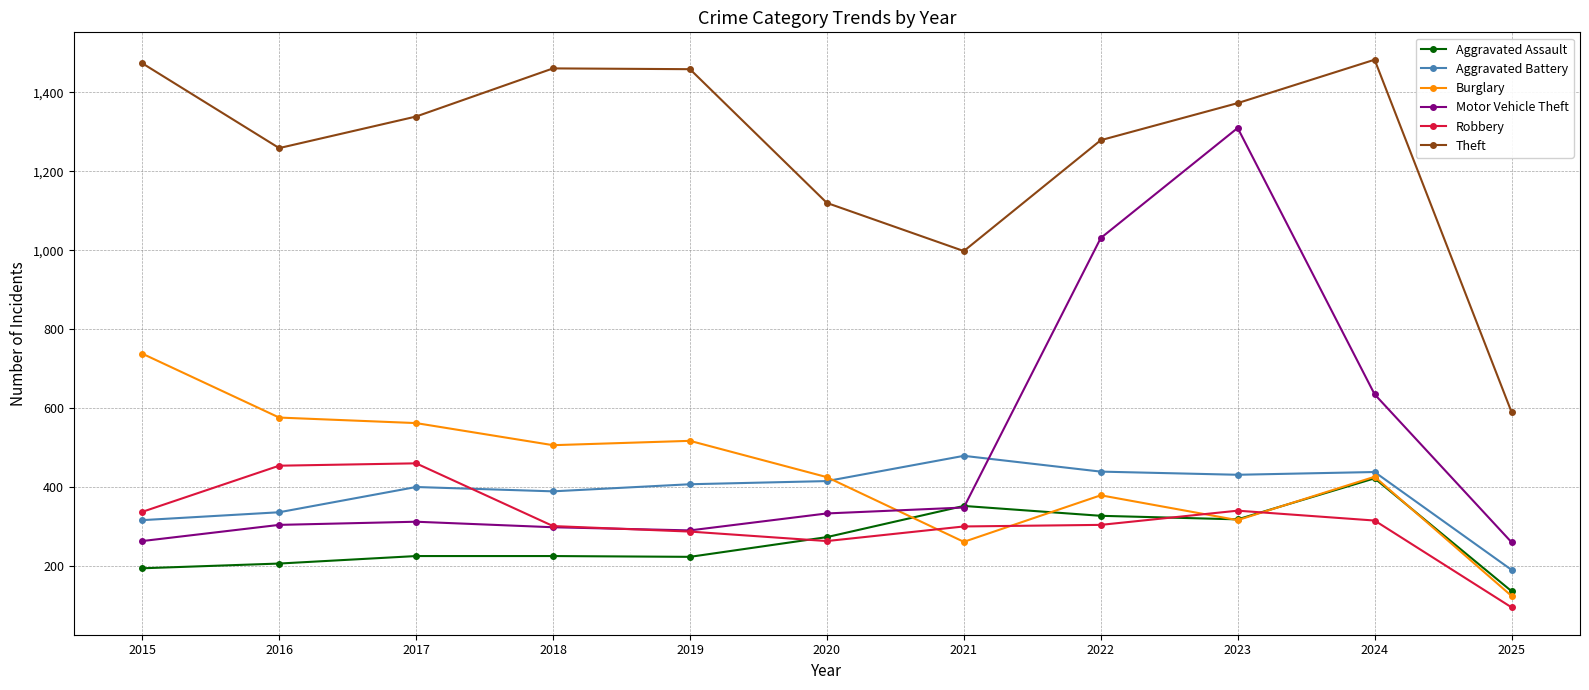

What is the total value across all series at 2018?

3180